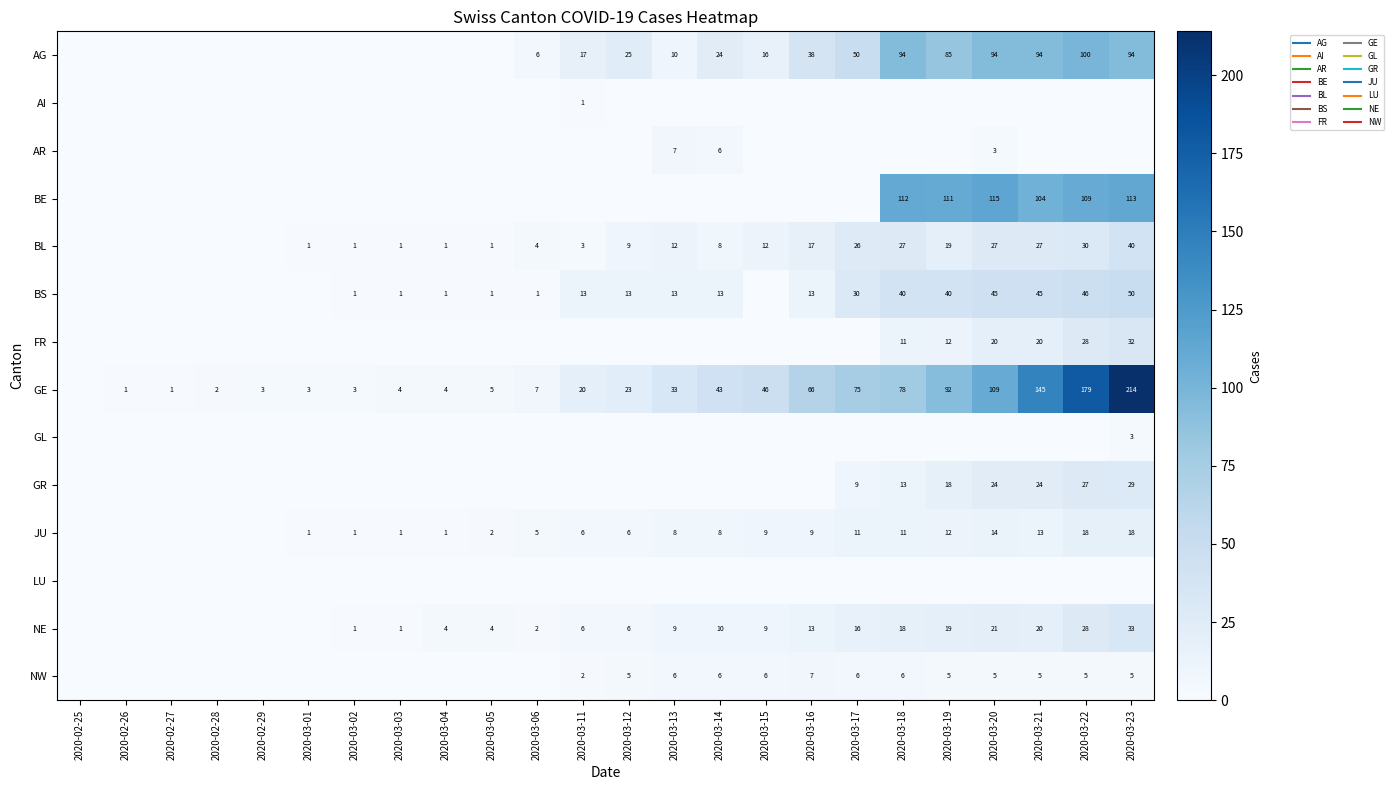

How many values in the FR series exceed 0?

6